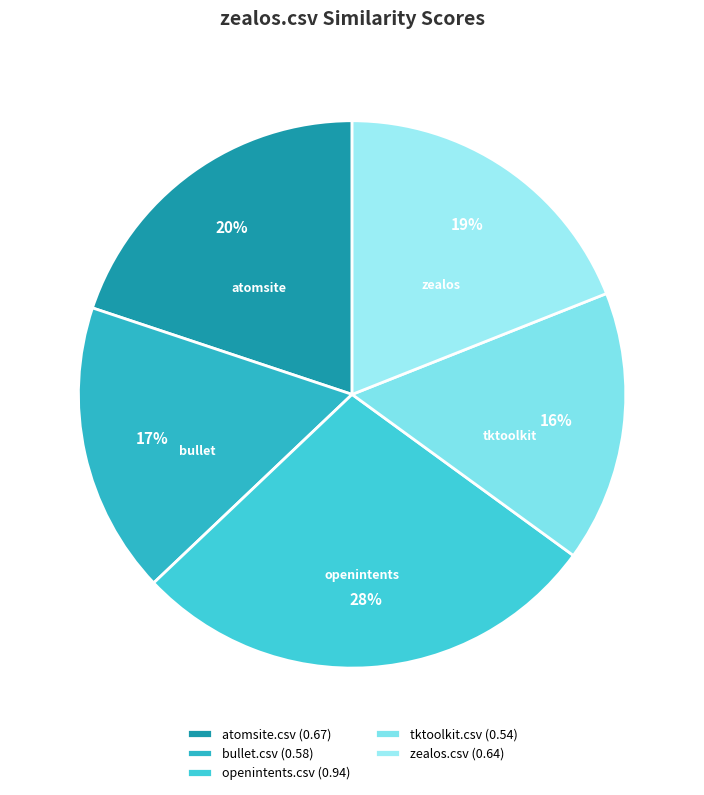

Which category has the biggest portion of the pie?

openintents.csv (0.94)